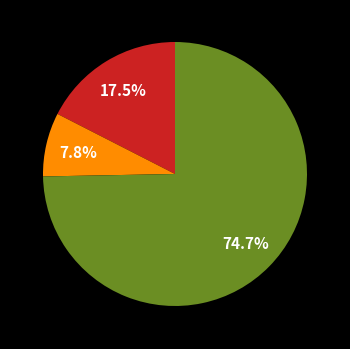

Is there any slice that represents more than half of the pie?

Yes